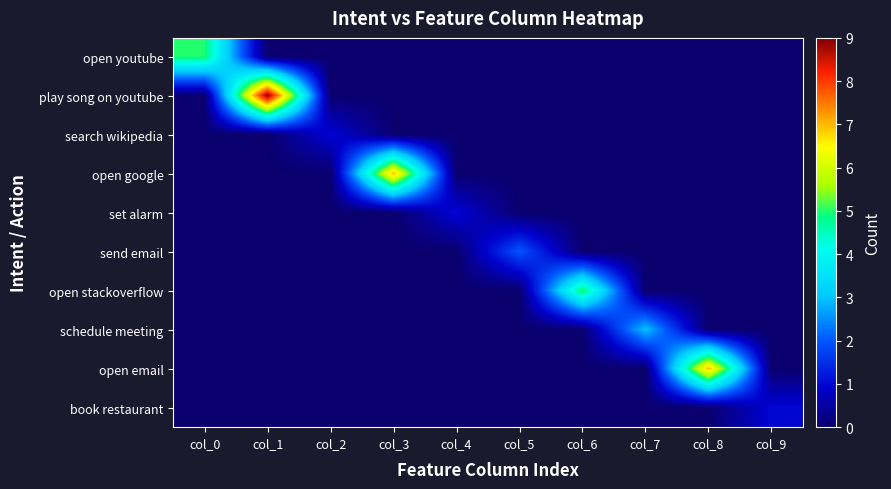

Rank the series at col_5 from highest to lowest value.

send email, open youtube, play song on youtube, search wikipedia, open google, set alarm, open stackoverflow, schedule meeting, open email, book restaurant